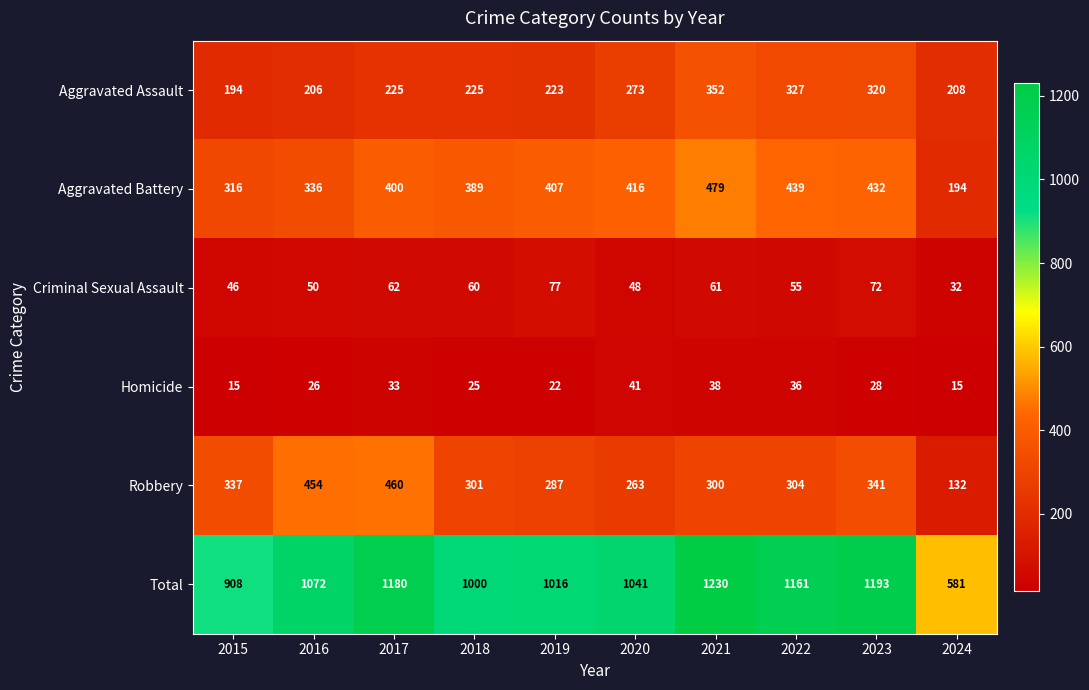

Which series has the largest total across all categories?

Total